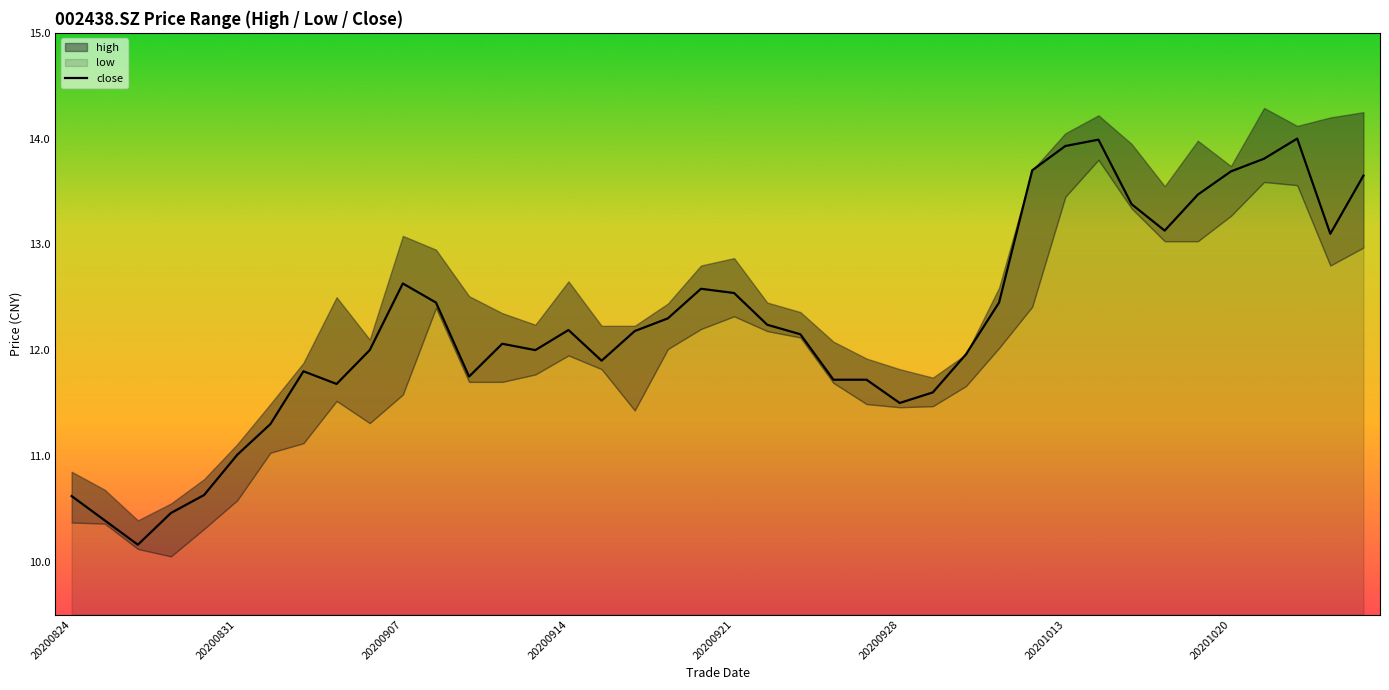

True or false: there are more than 2 points higher than both neighbors.

True